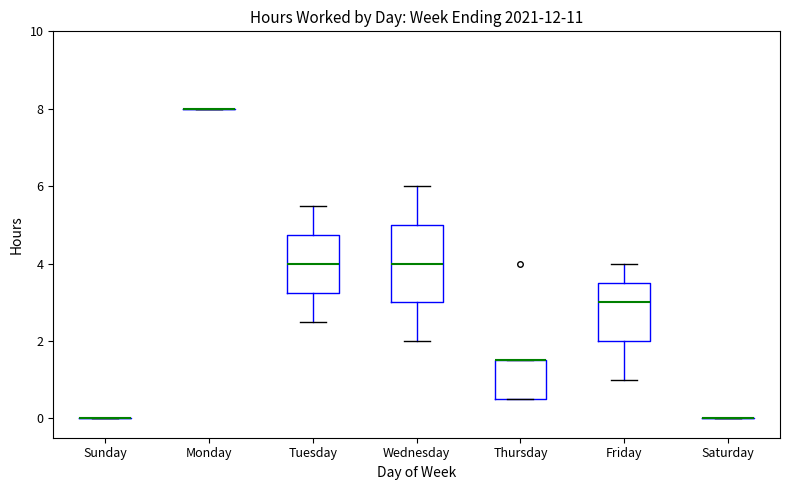

Reading left to right, transcribe this box plot: for each box, give where its median line is, the range the box spans, and where its two whiskers end, as read against the y-axis. The values are not printed on the chart, so give them approximately, as read against the axis.

Sunday: box collapsed to a line at 0.0, whiskers 0.0 to 0.0
Monday: box collapsed to a line at 8.0, whiskers 8.0 to 8.0
Tuesday: median 4.0, box 3.2 to 4.8, whiskers 2.6 to 5.6
Wednesday: median 4.0, box 3.0 to 5.0, whiskers 2.0 to 6.0
Thursday: median 1.6 (drawn on the box's upper edge), box 0.6 to 1.6, whiskers 0.6 to 1.6
Friday: median 3.0, box 2.0 to 3.6, whiskers 1.0 to 4.0
Saturday: box collapsed to a line at 0.0, whiskers 0.0 to 0.0